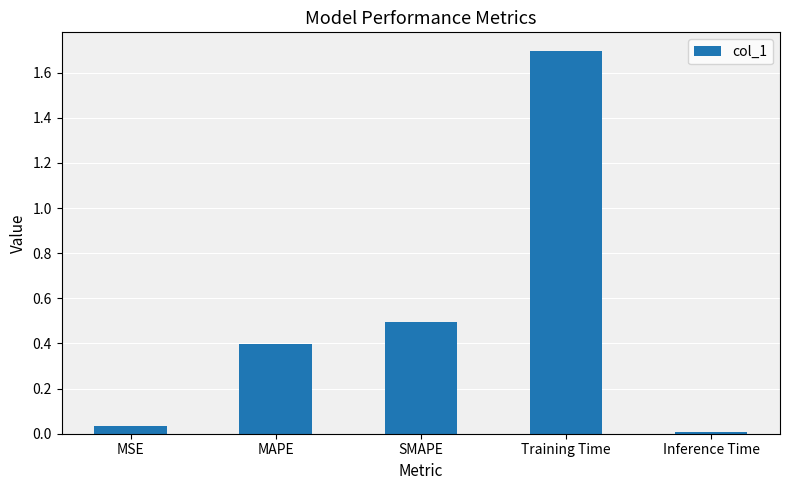

What is the difference between the values at Inference Time and MAPE?

0.4